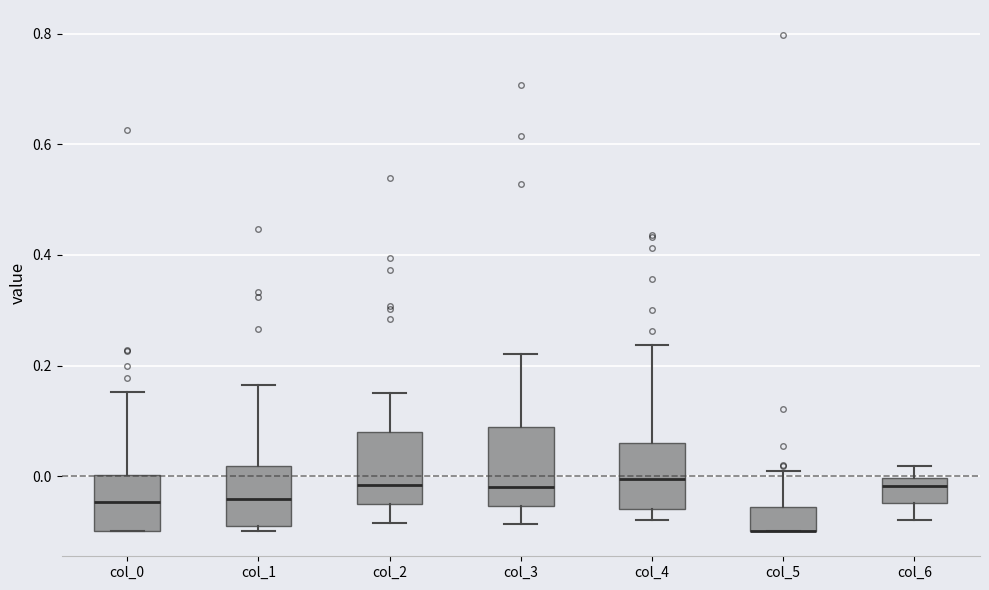

Where is the upper edge of the box for col_5 on the y-axis? The values are not printed on the chart, so give them approximately, as read against the axis.

-0.06